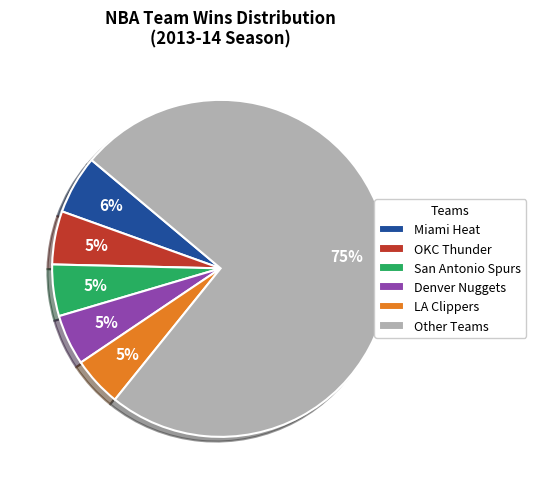

True or false: Miami Heat accounts for 1% of the total.

False